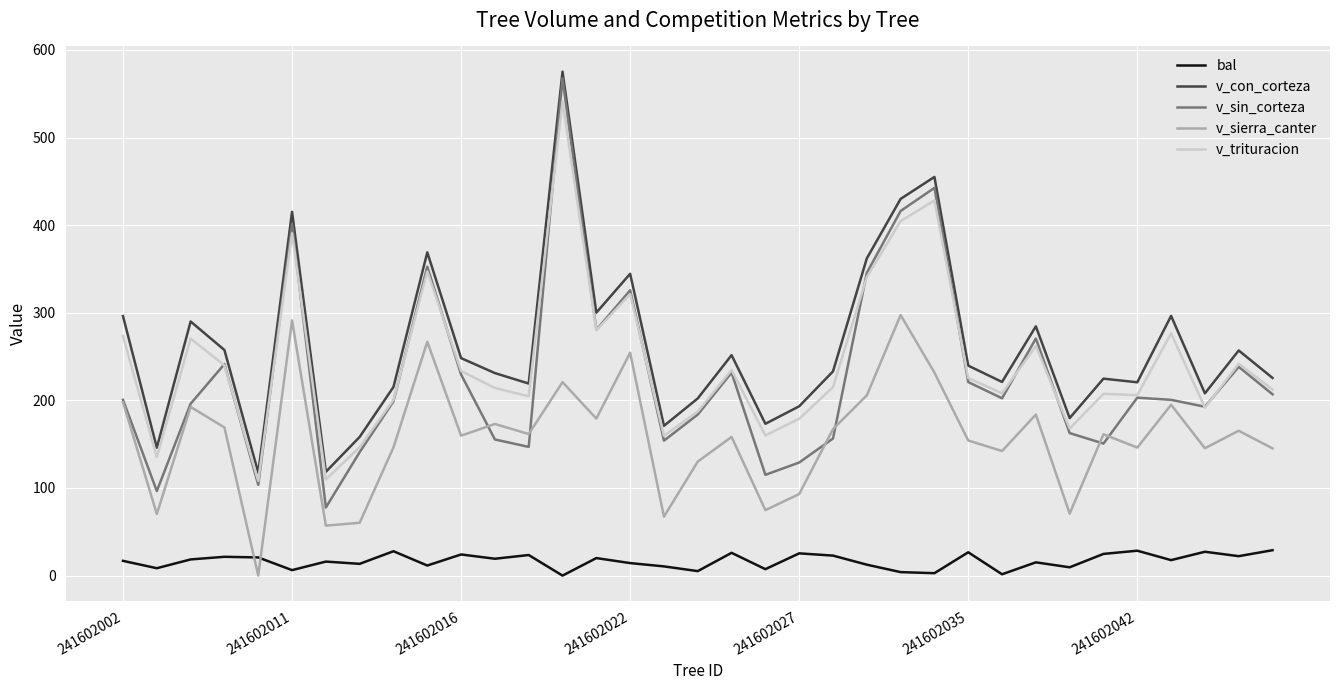

What is the maximum value for v_sierra_canter?

297.4